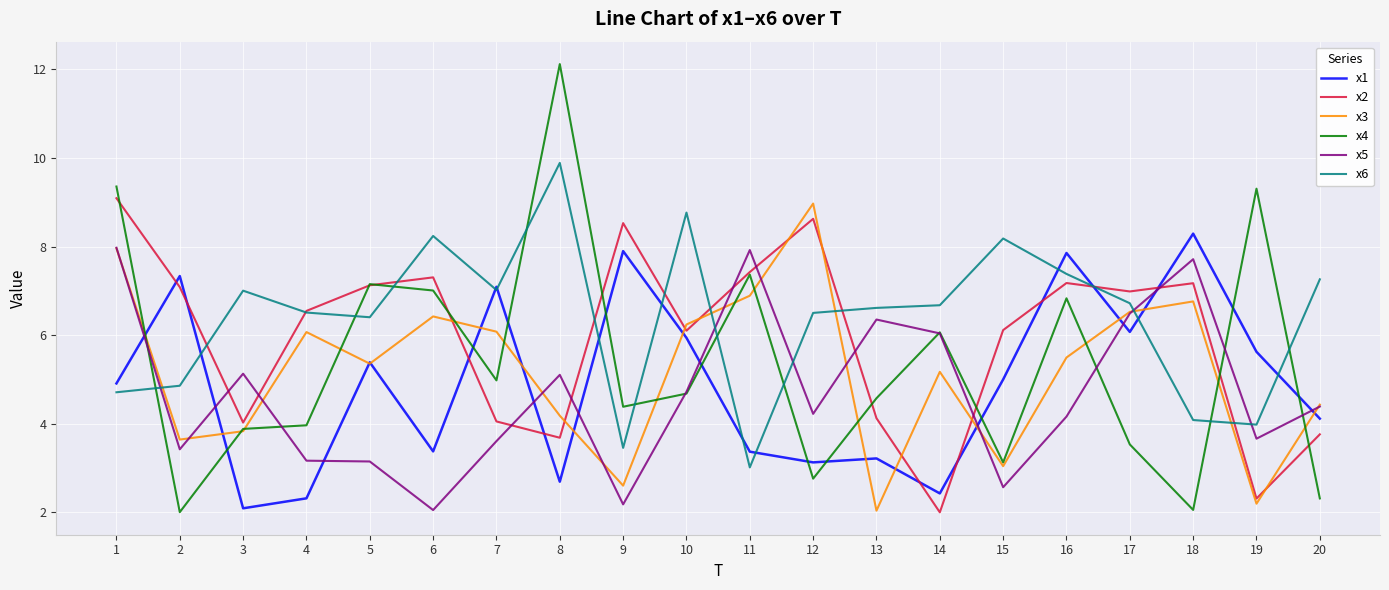

Is it true that x4 equals 4.4 at 9?

True